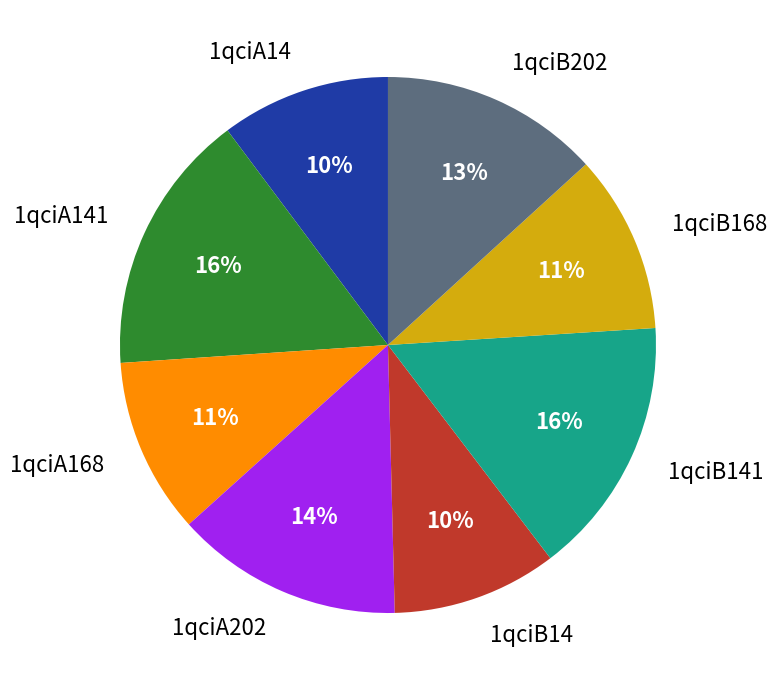

Between 1qciB168 and 1qciA14, which is larger?

1qciB168